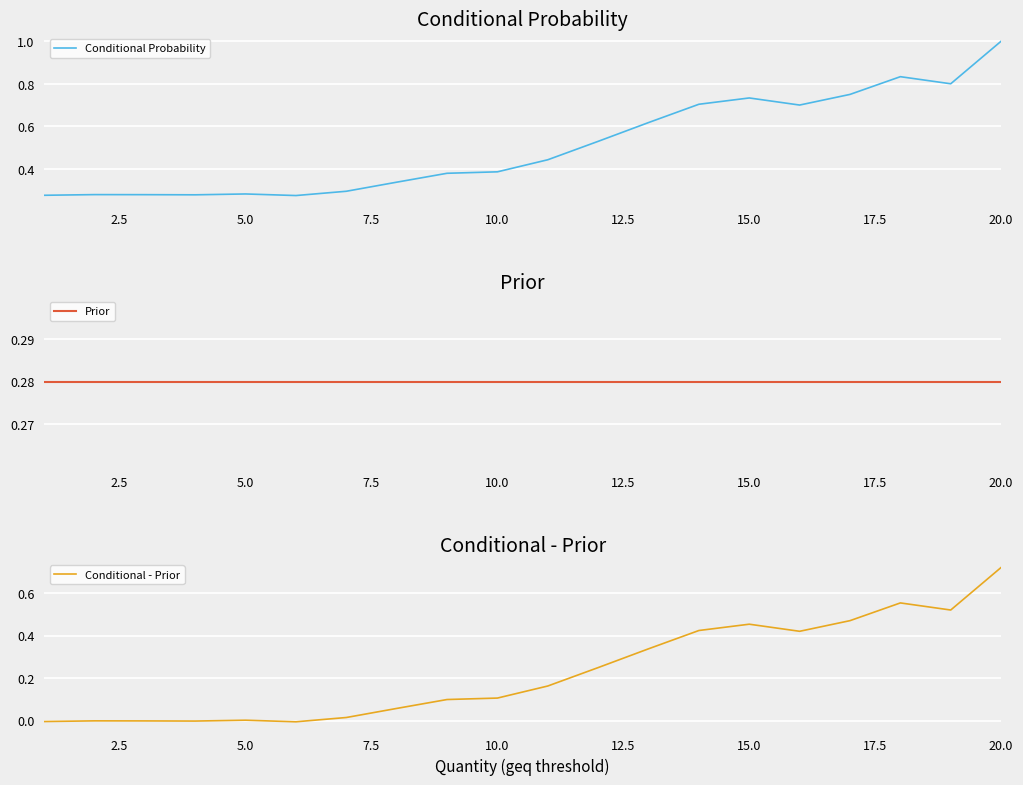

At how many categories does at least one series exceed 0?

20